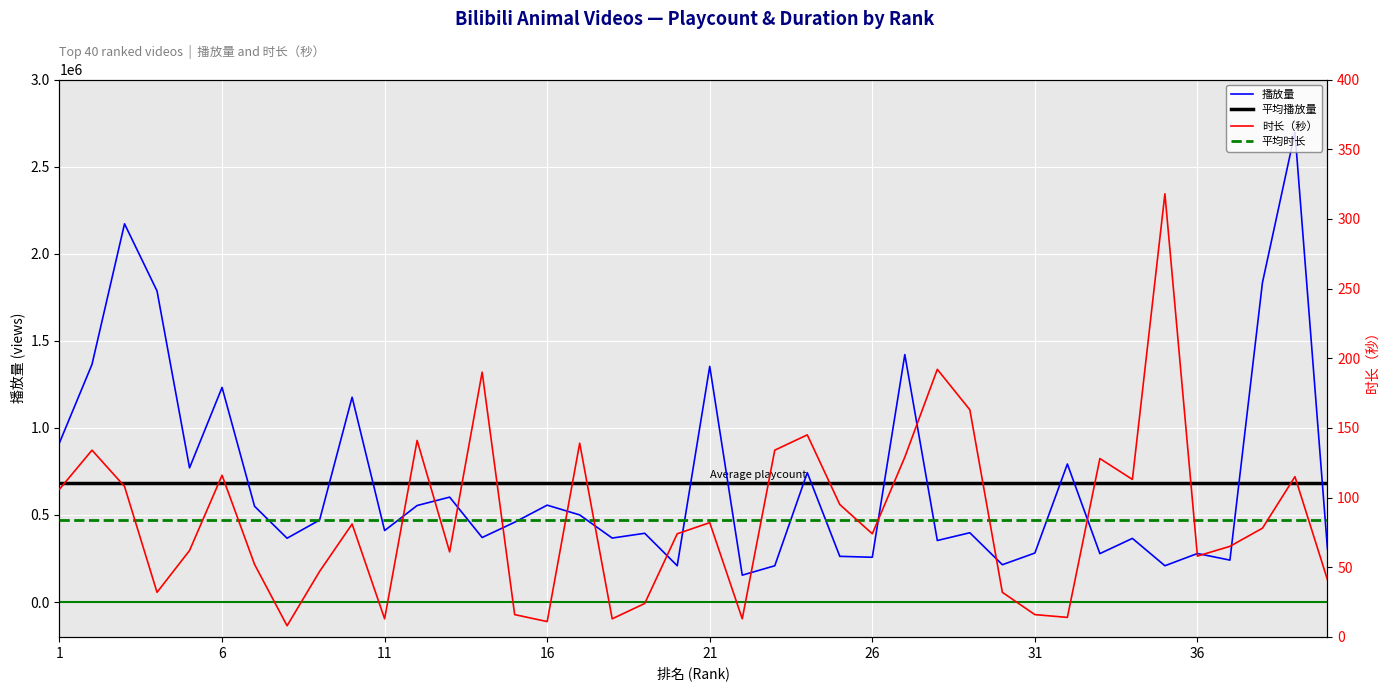

Which series has the largest total across all categories?

播放量